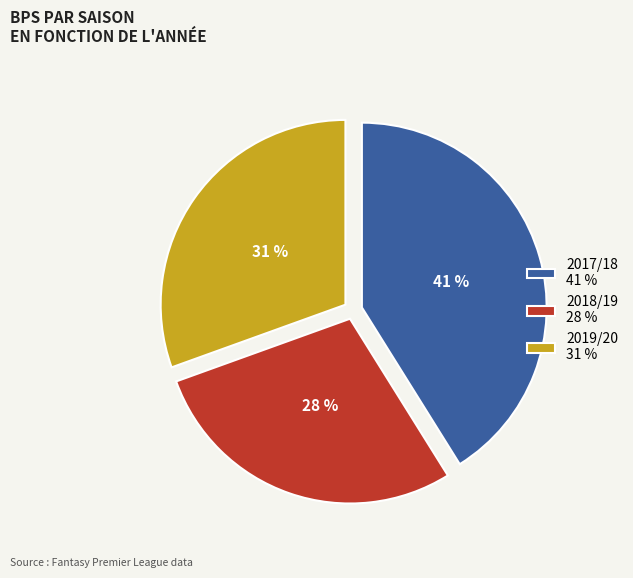

How many segments does this pie chart have?

3